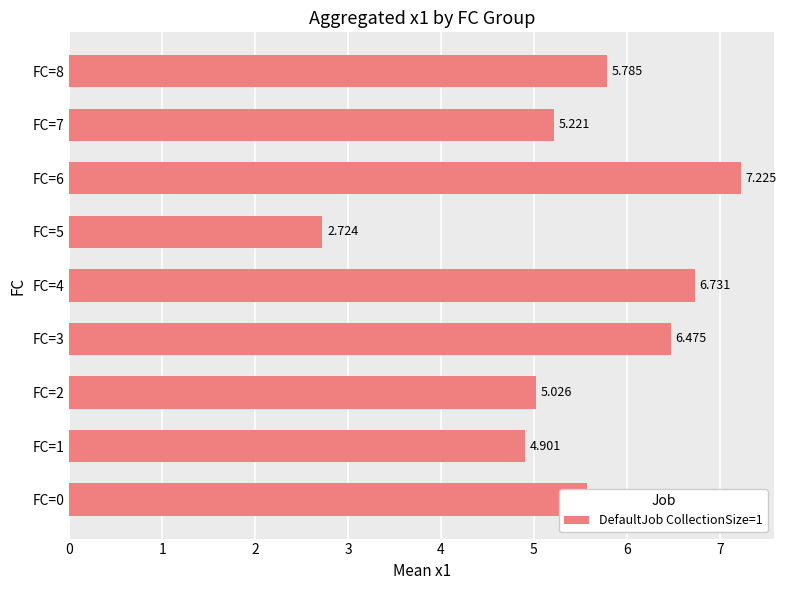

What is the difference between the maximum and minimum values?

4.5